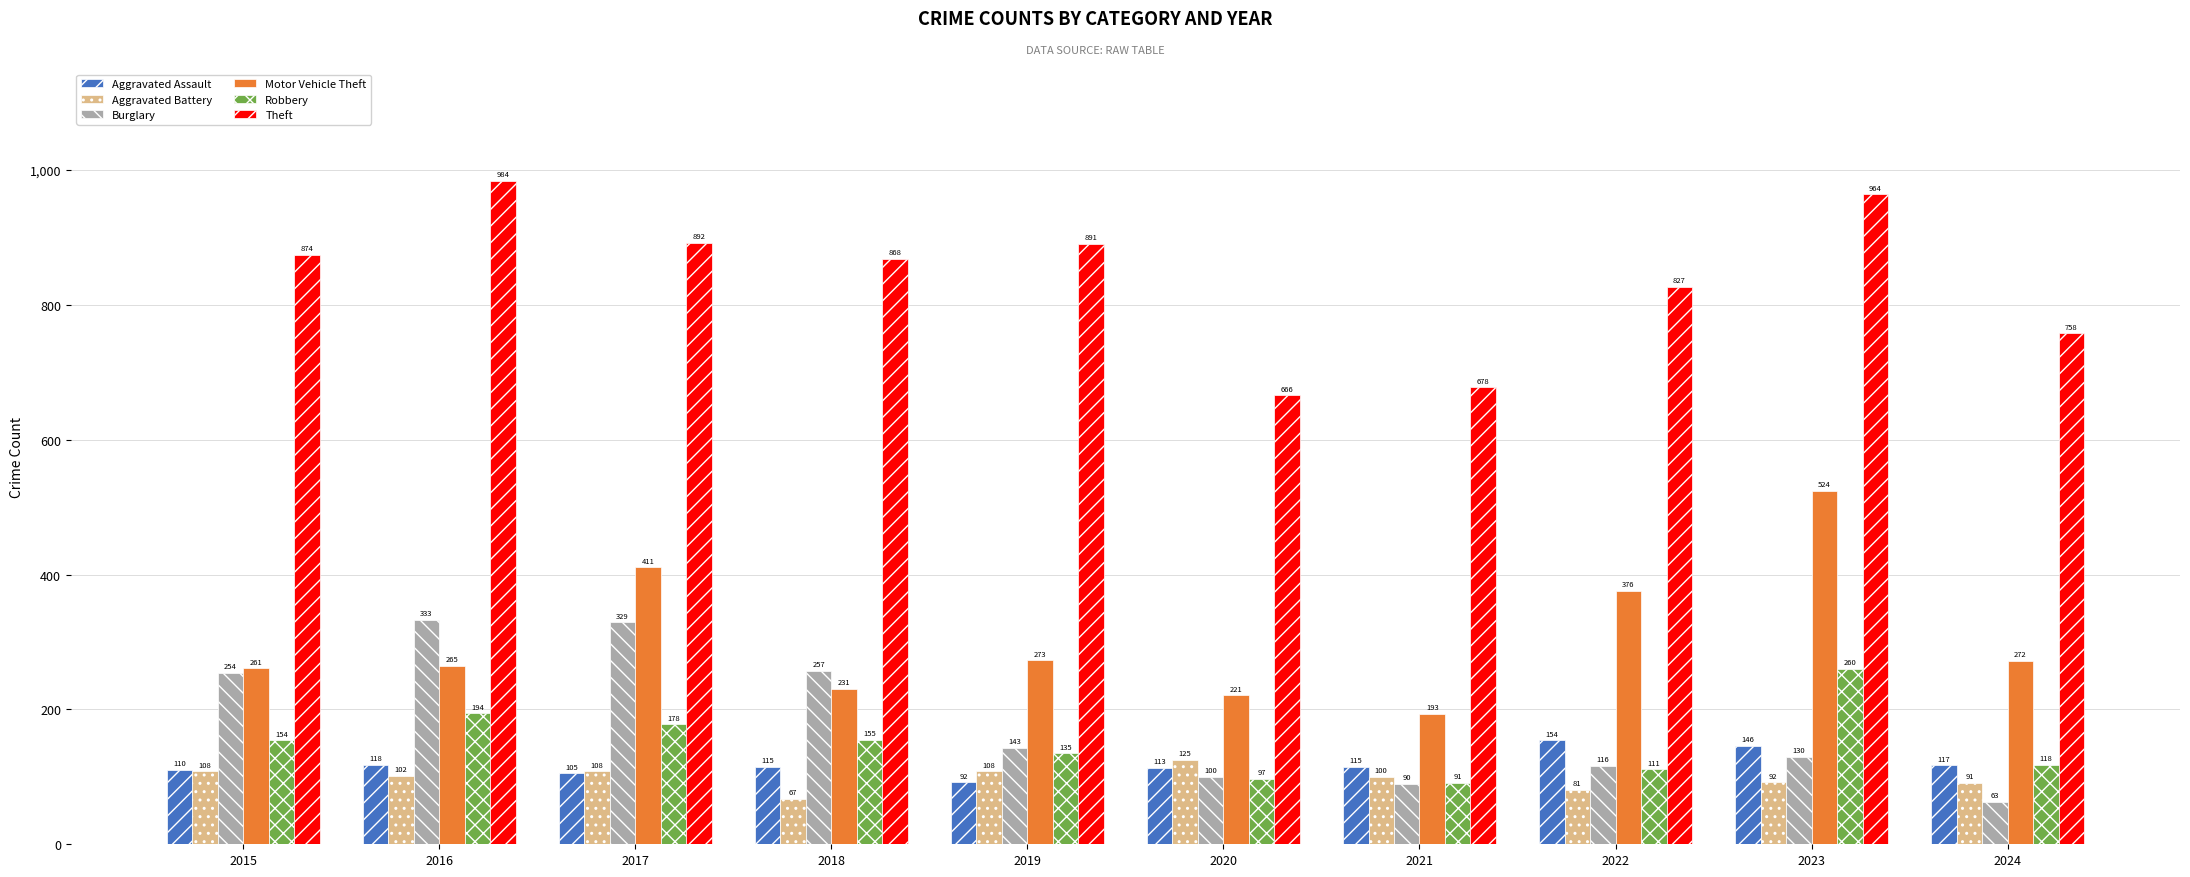

What is the spread (max minus min) of values at 2018?

801